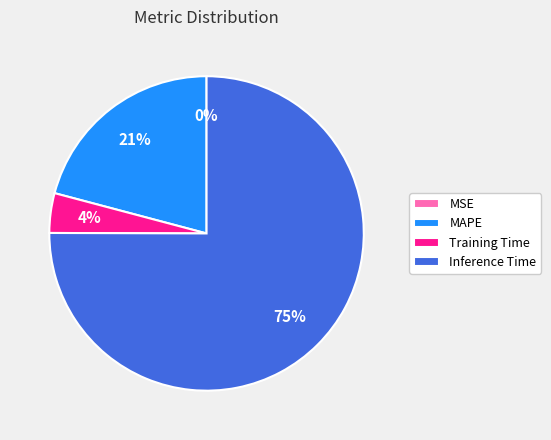

To the nearest percent, what portion does MAPE represent?

21%